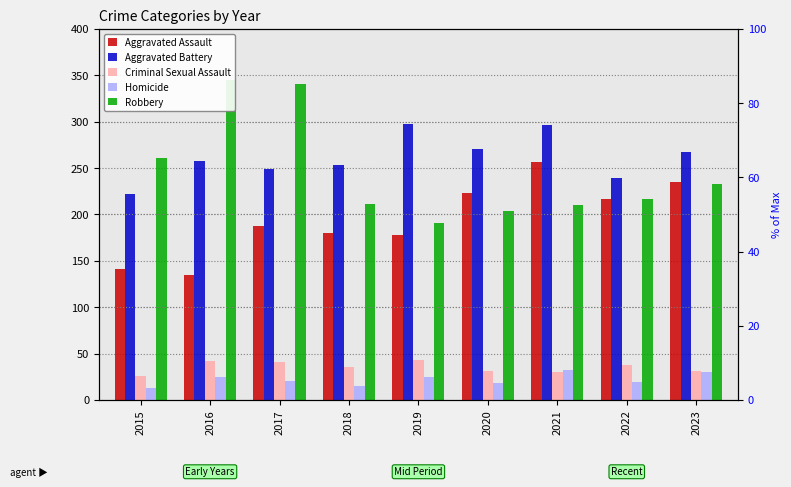

The Aggravated Battery series shows 253 at 2018. True or false?

True